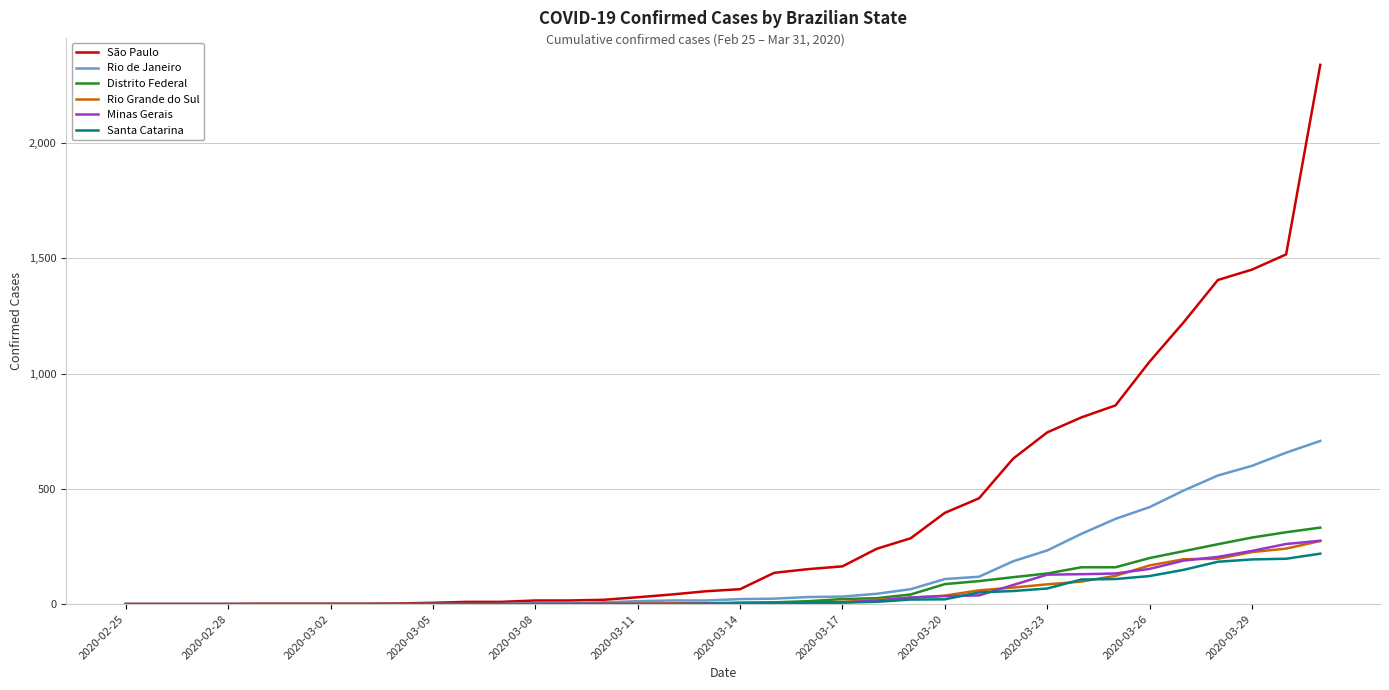

What is the highest value of the Rio de Janeiro series?

708